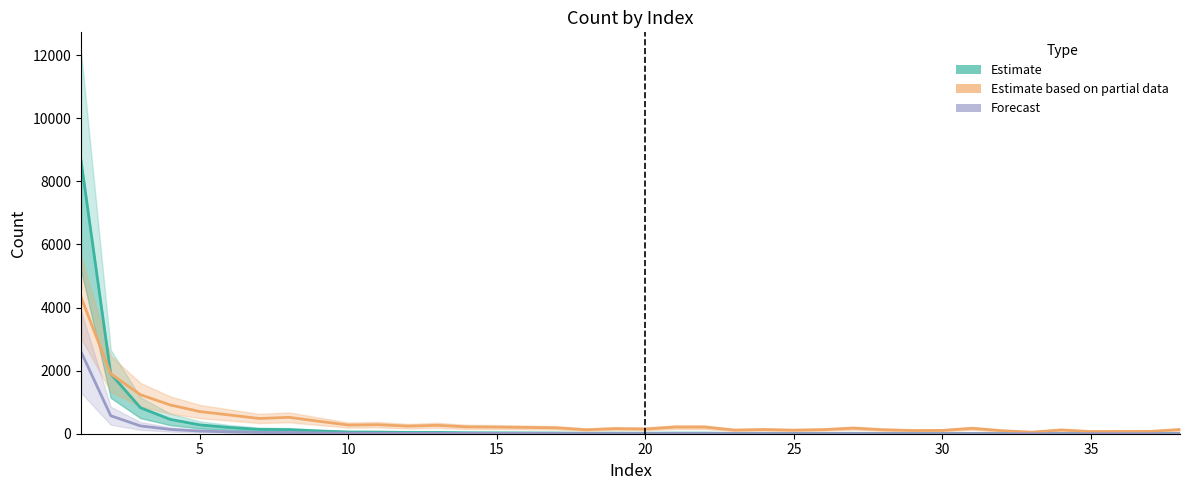

Is it true that col_4 (Forecast) equals 2.1 at 36?

False